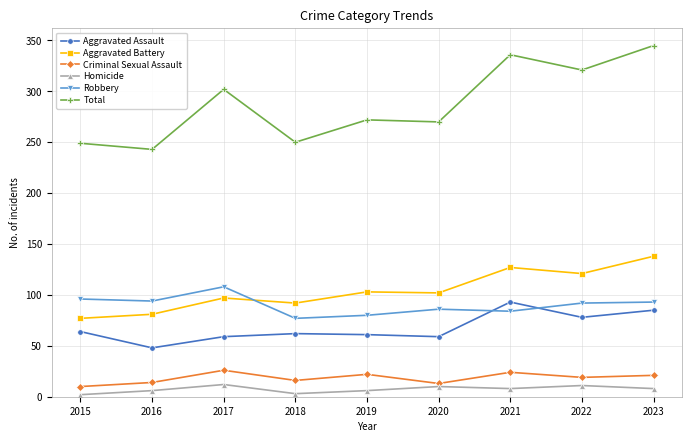

How many values in the Aggravated Battery series are below 102?

4